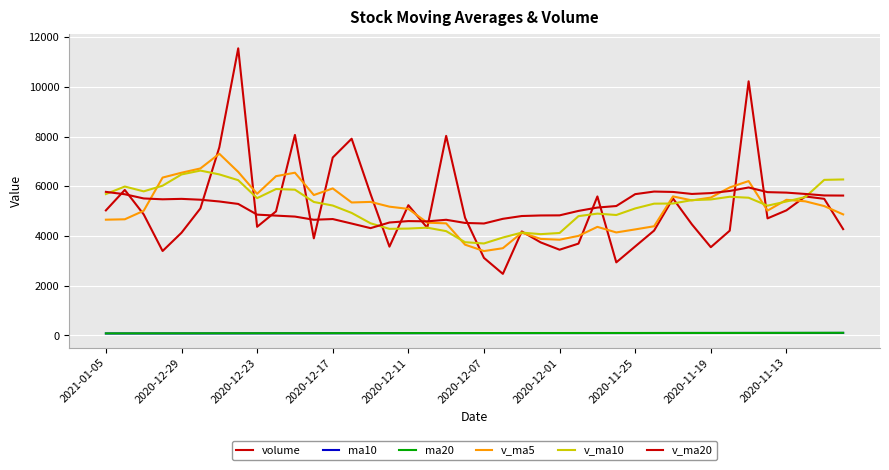

What is the maximum value shown in the chart?

11550.9